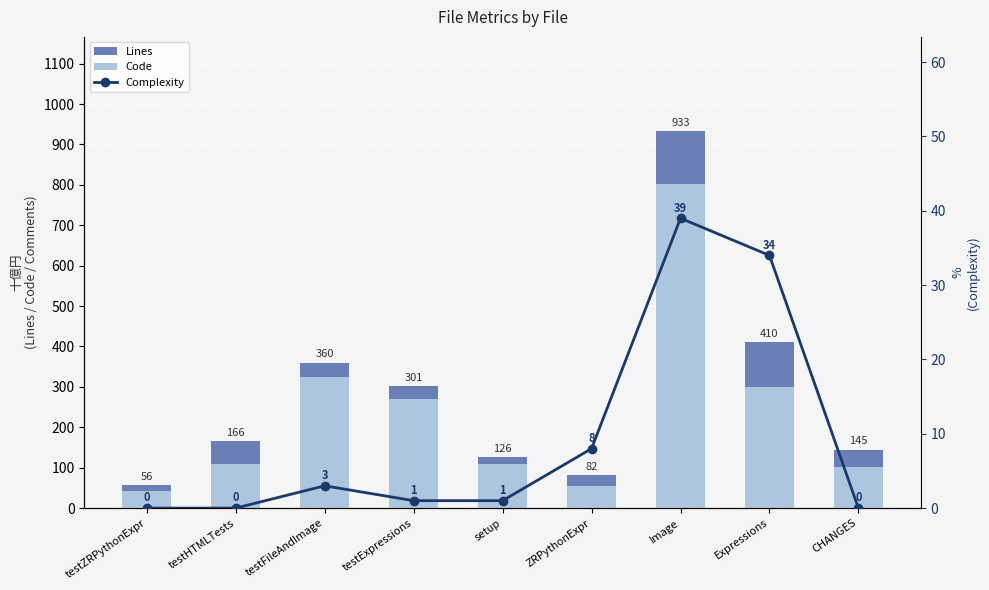

Where is Complexity nearest to the value 19?

ZRPythonExpr